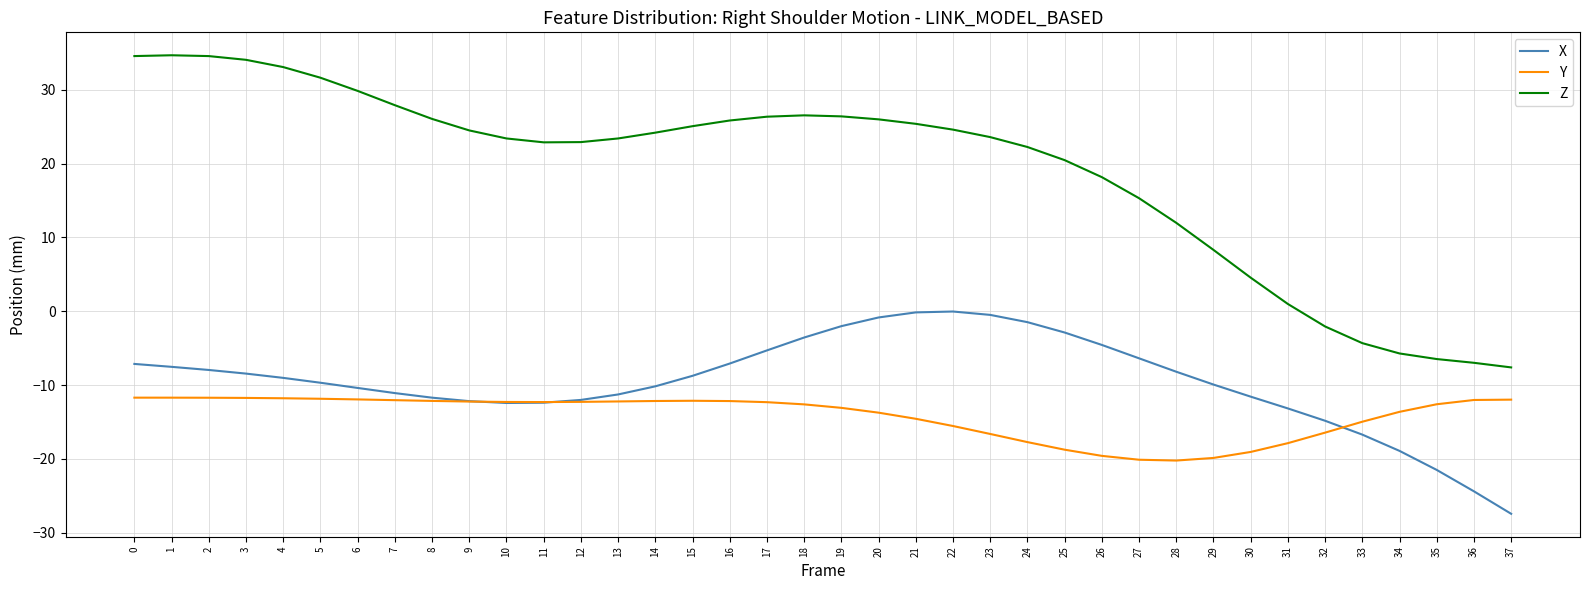

At 7, list the series in order from largest to smallest.

Z, X, Y